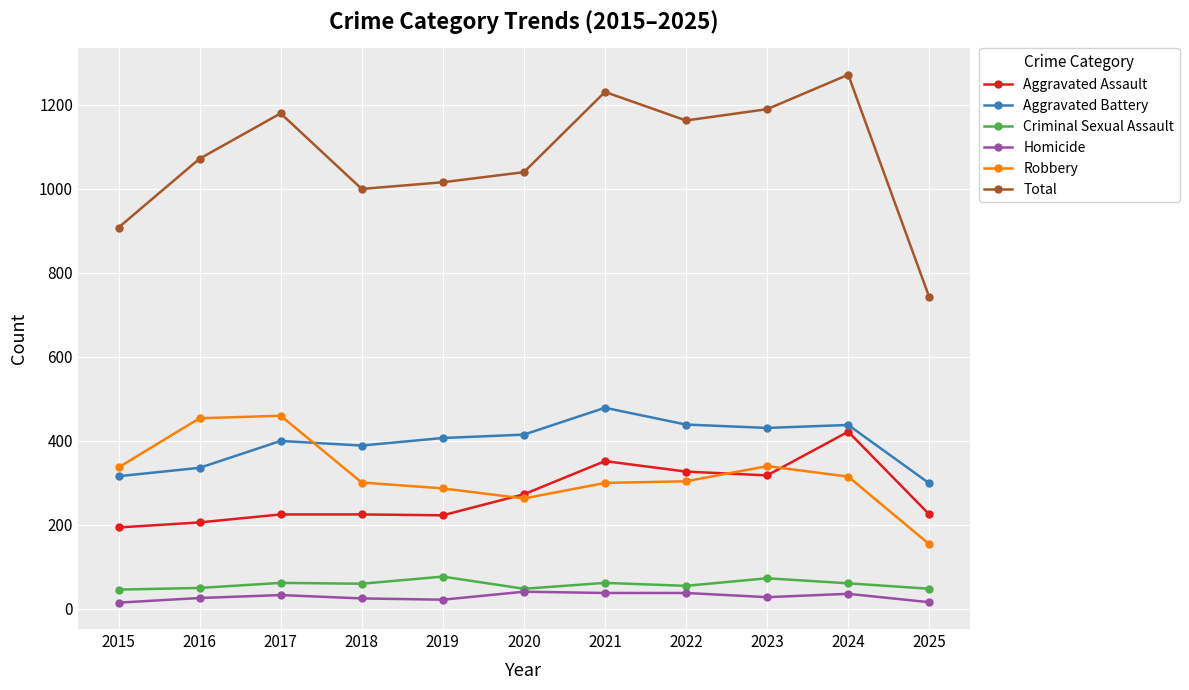

Is the value of Total at 2023 greater than the value of Criminal Sexual Assault at 2025?

Yes